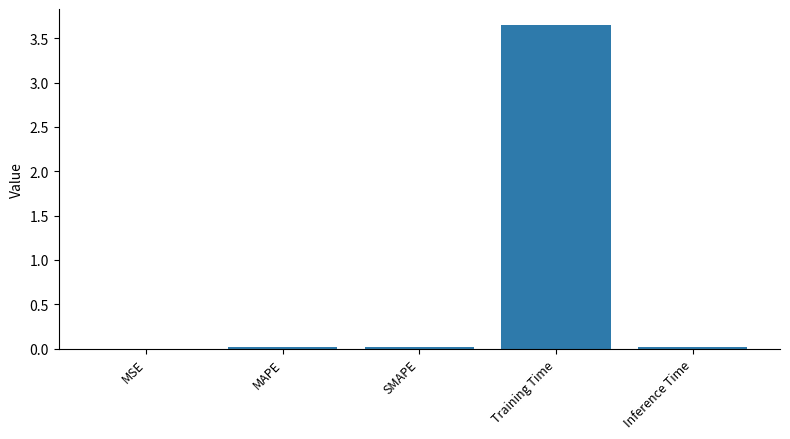

Is it true that the value at MAPE is 0.0?

True